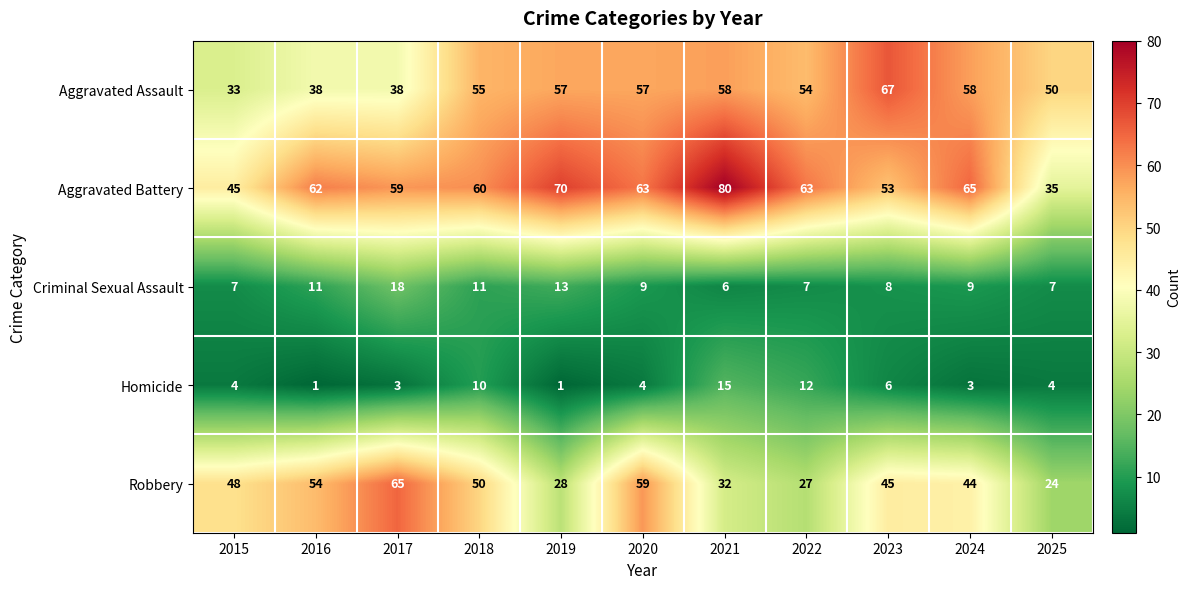

How many distinct data groups are displayed?

5